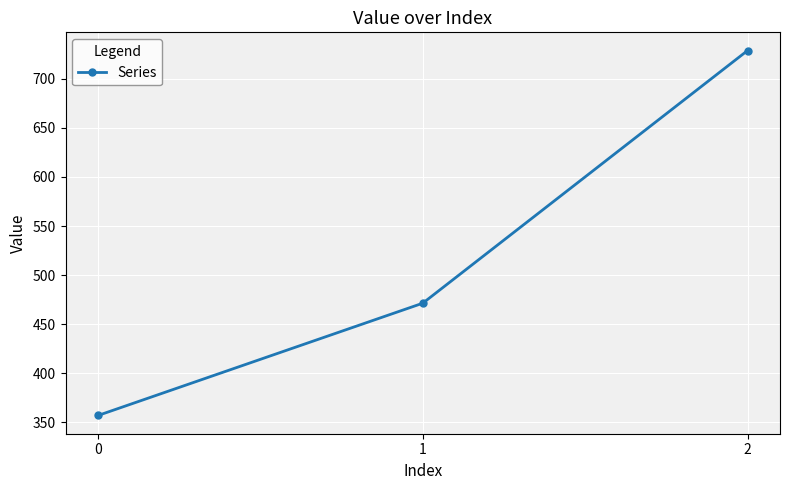

How many values are below 471?

1